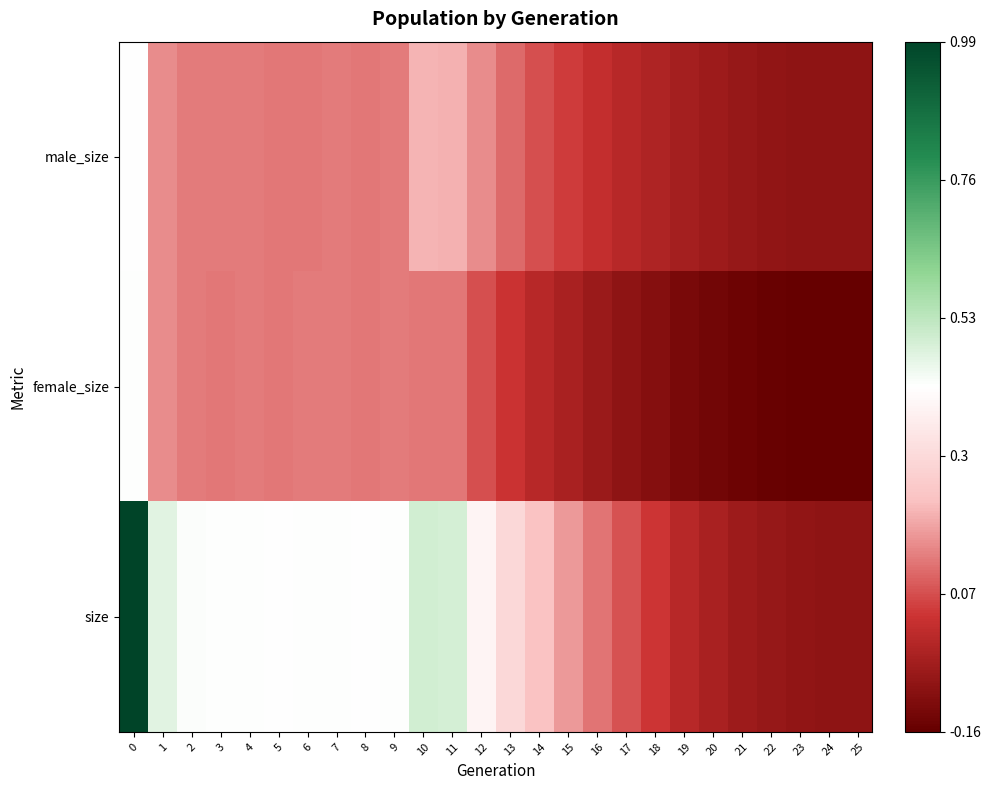

At 7, list the series in order from smallest to largest.

male_size, female_size, size